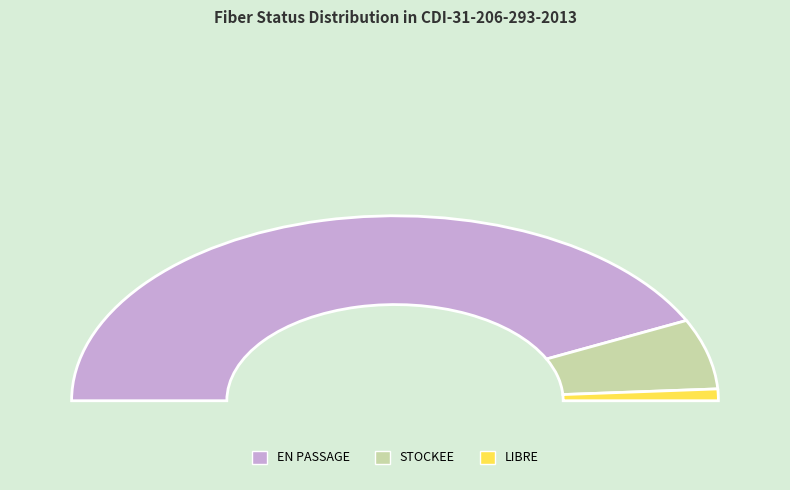

The EN PASSAGE slice represents 99% of the pie. True or false?

False